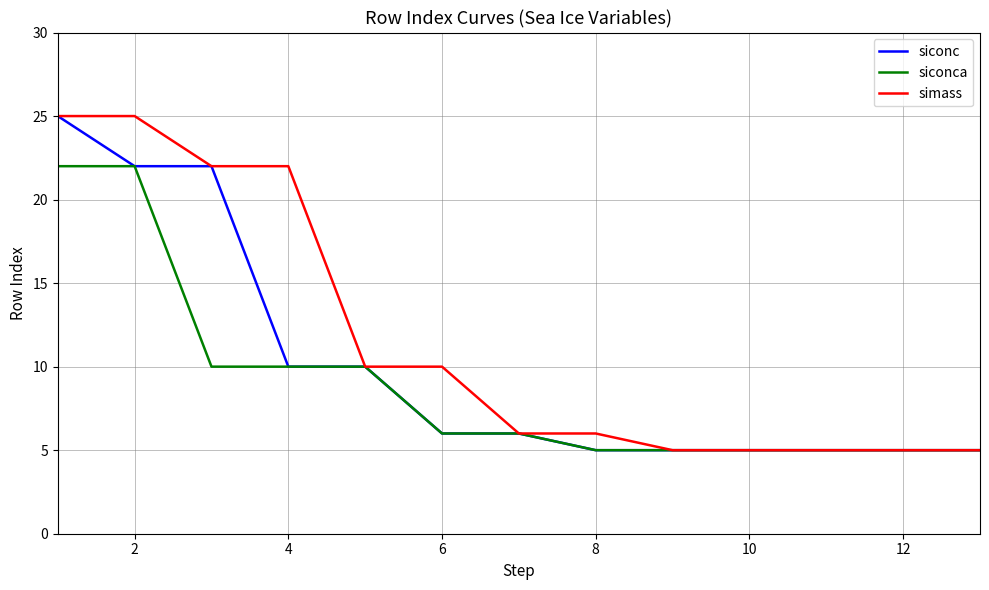

Which series has the largest total across all categories?

simass